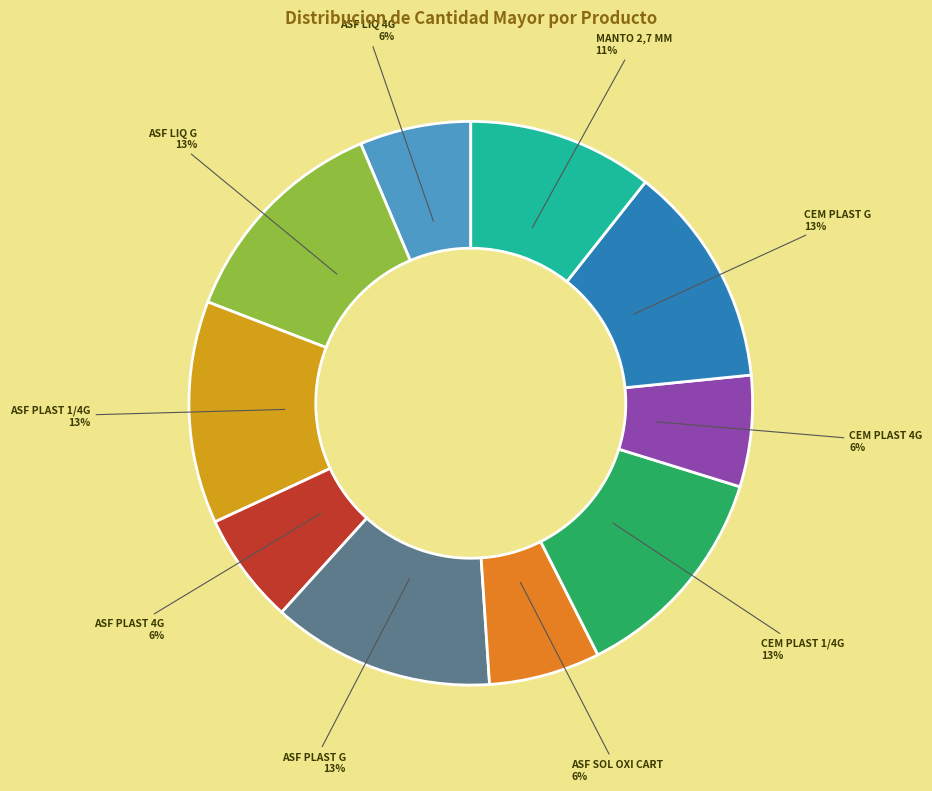

Does any single category account for the majority?

No